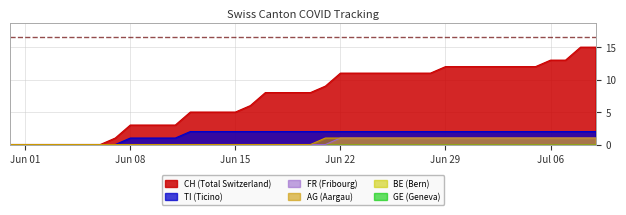

True or false: CH and FR cross at least once.

False